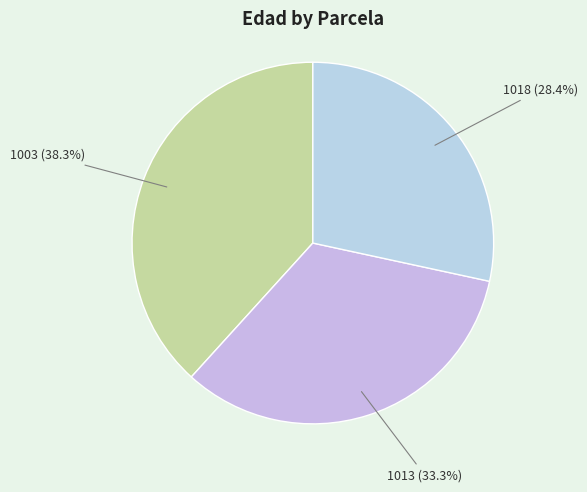

How many segments does this pie chart have?

3